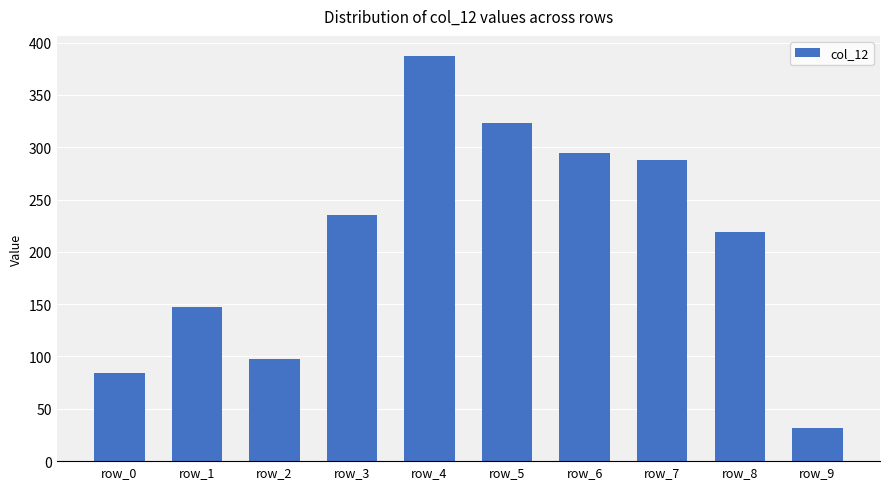

What is the sum of all values?

2107